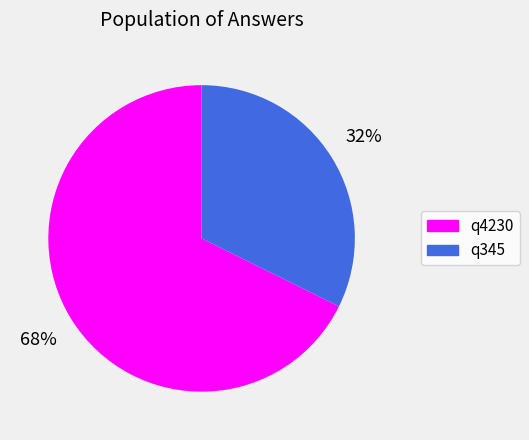

Rank the categories by value from highest to lowest.

q4230, q345